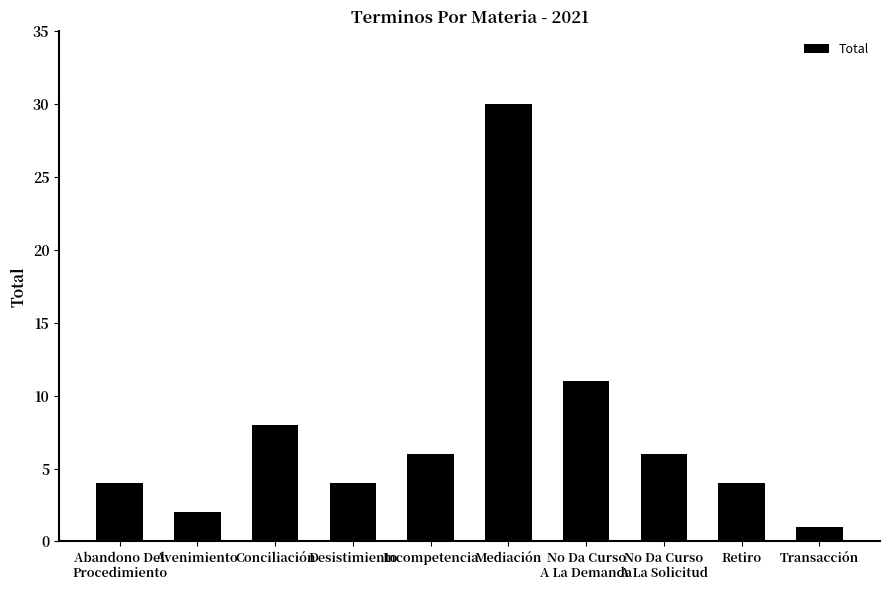

What is the average value?

8